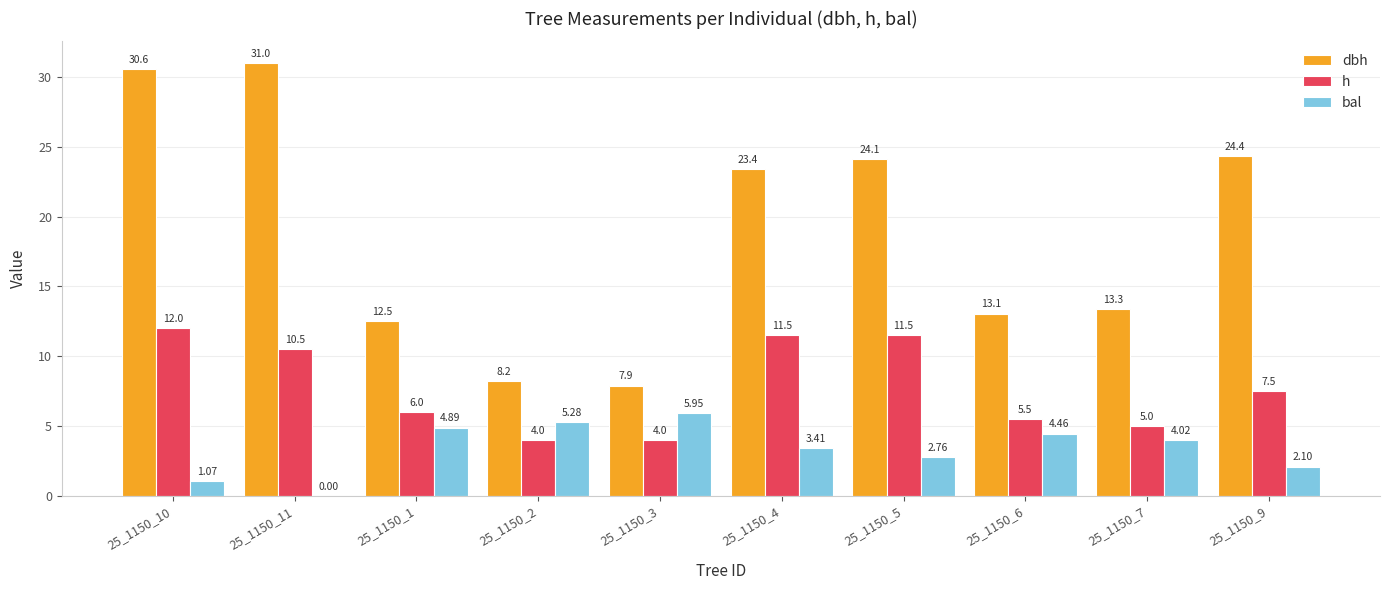

What is the sum of the dbh values at 25_1150_7 and 25_1150_9?

37.7